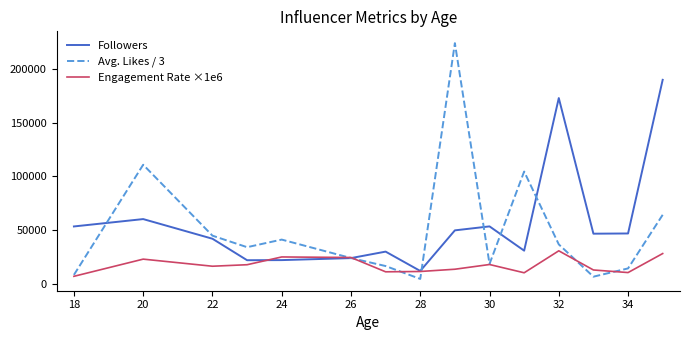

How many lines are shown in the chart?

3